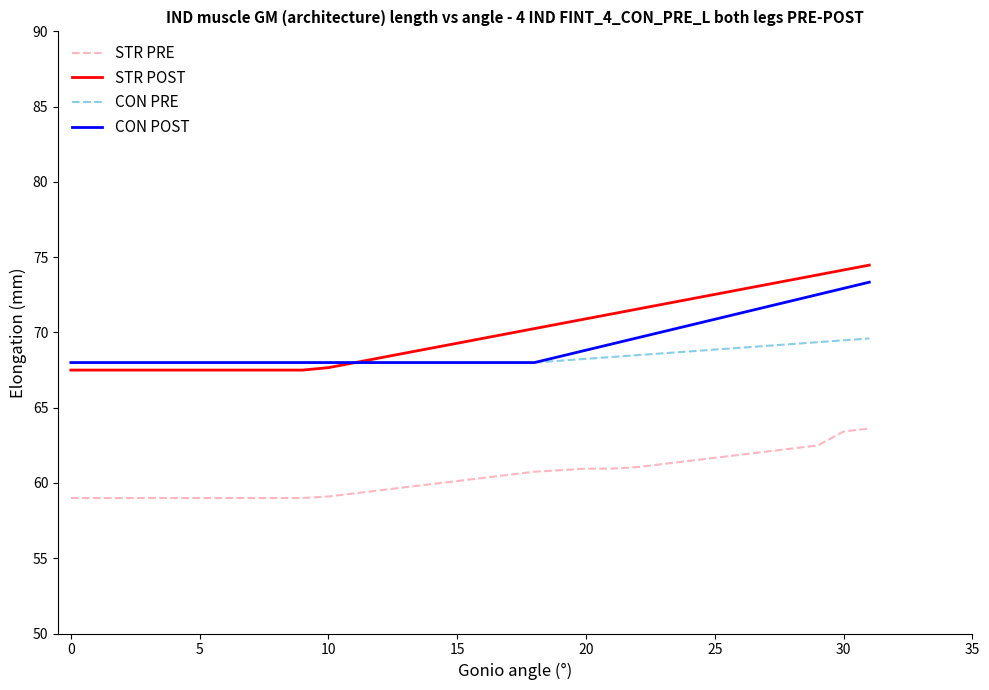

Which series ends up on top after the final intersection of STR POST and CON POST?

STR POST